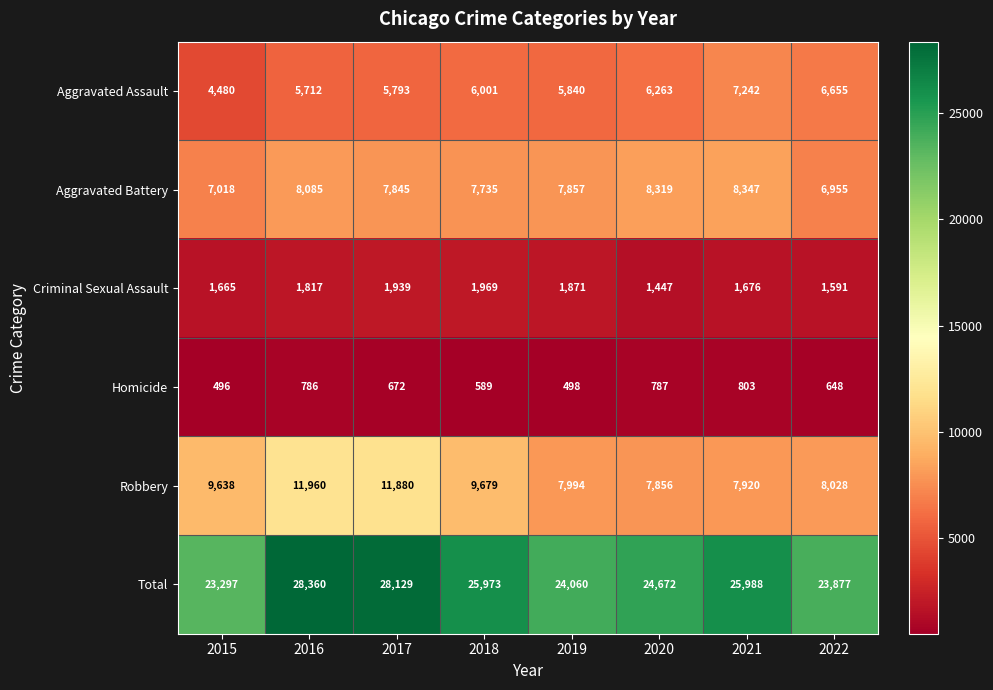

Is it true that Aggravated Assault equals 5712 at 2016?

True